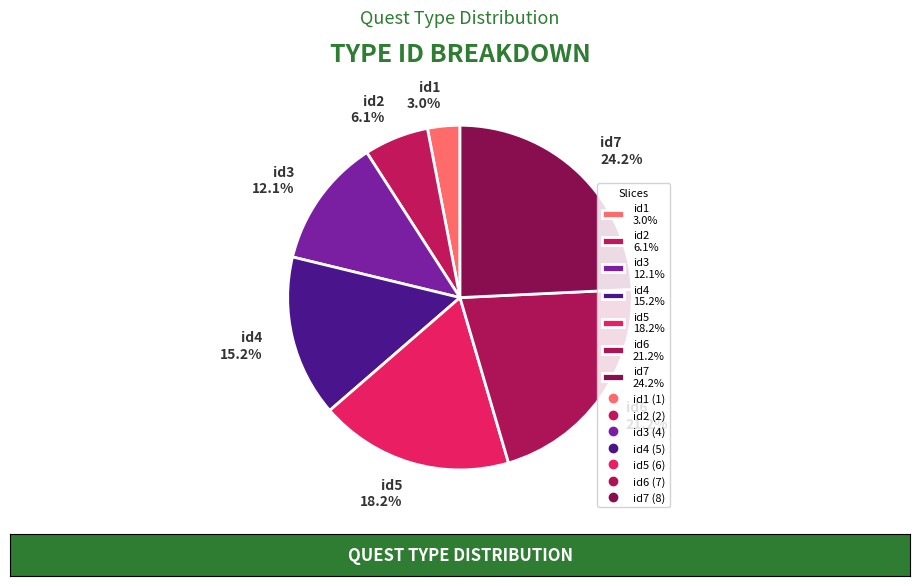

To the nearest percent, what is the average slice percentage?

14%